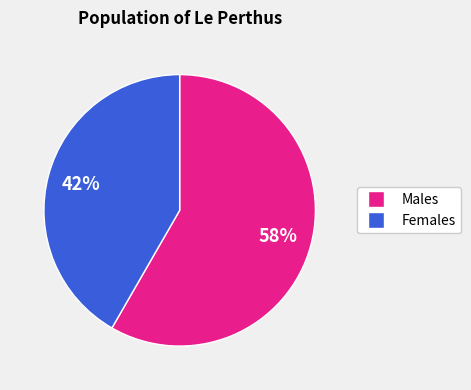

Does any single category account for the majority?

Yes